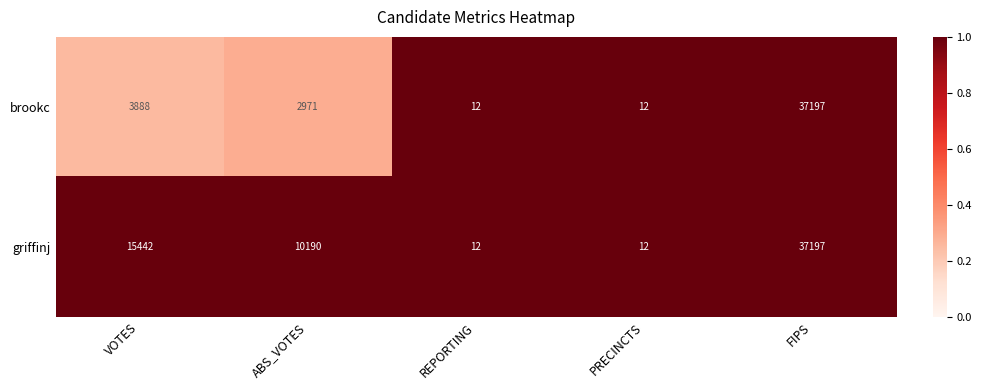

Which series changed the most between VOTES and ABS_VOTES?

griffinj